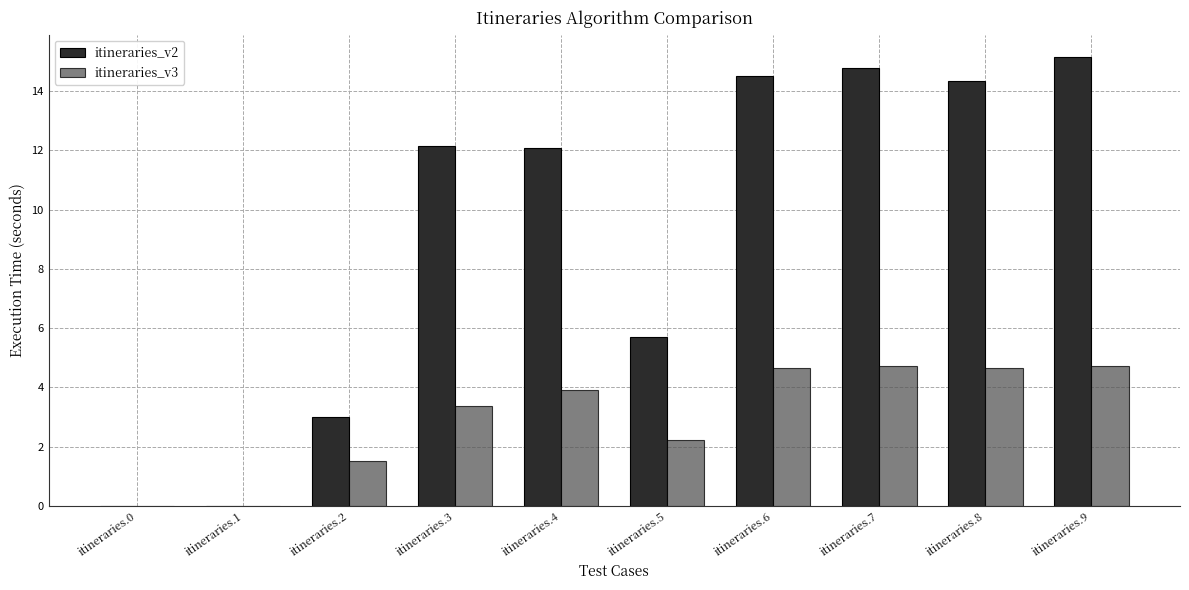

The itineraries_v3 series shows 0.7 at itineraries.5. True or false?

False